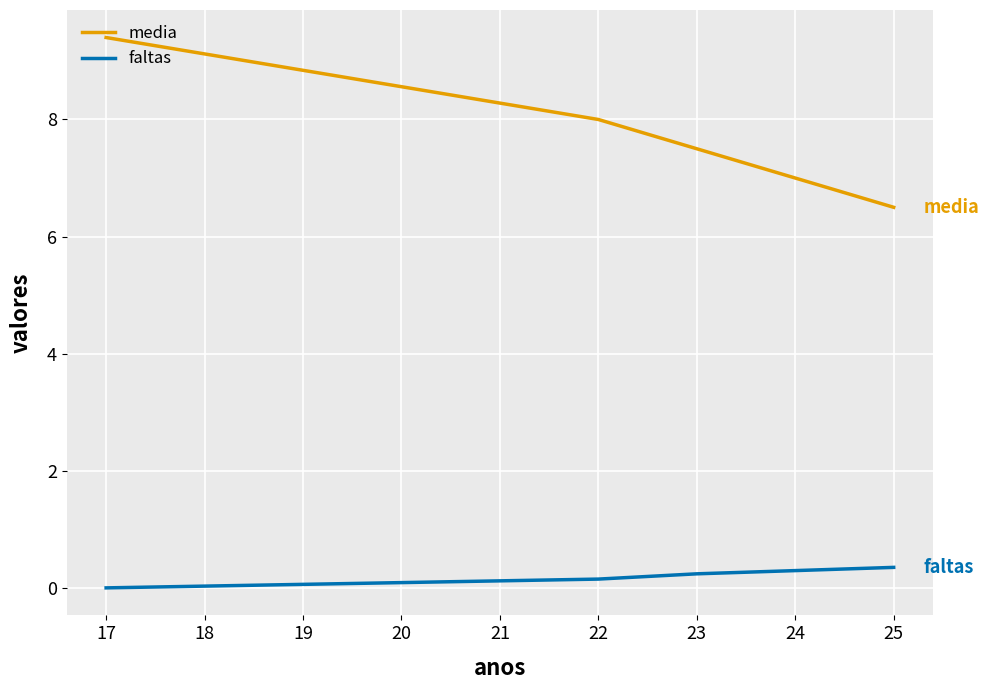

At which label does faltas reach its peak?

25